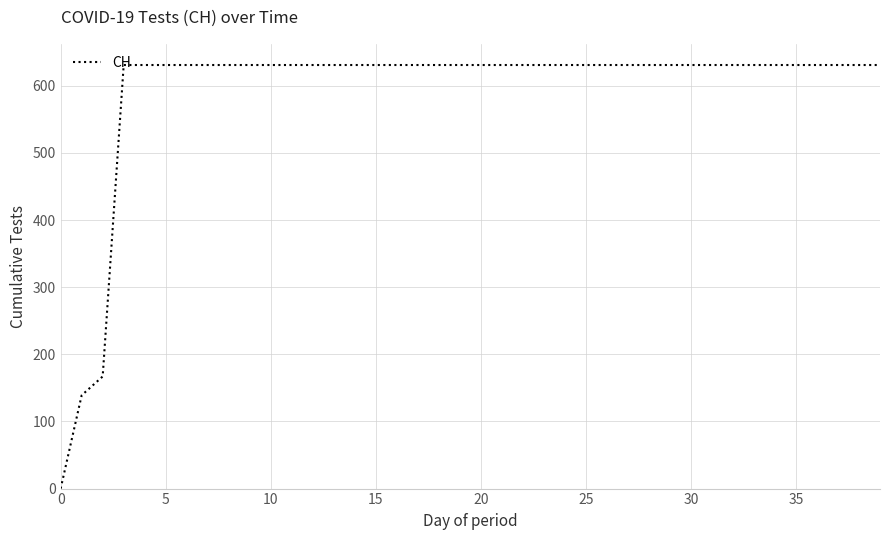

What is the sum of all values?

23653